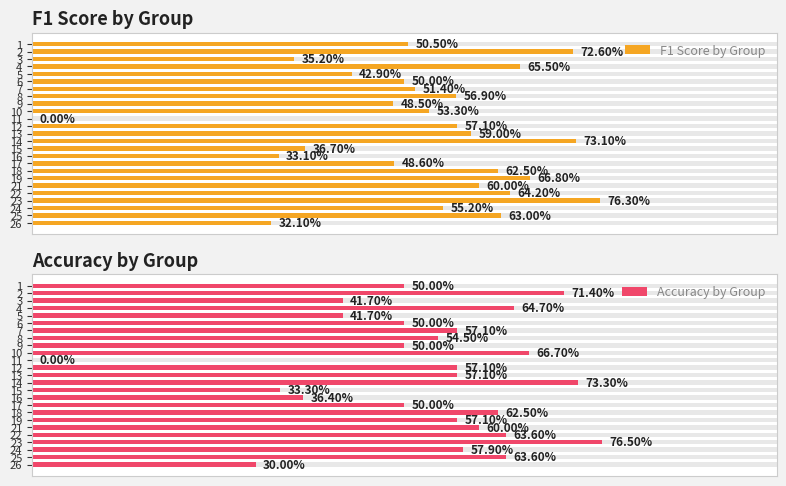

Reading left to right, extract all data points from this chart.

F1 Score by Group: 0.5	0.7	0.4	0.7	0.4	0.5	0.5	0.6	0.5	0.5	0.0	0.6	0.6	0.7	0.4	0.3	0.5	0.6	0.7	0.6	0.6	0.8	0.6	0.6	0.3
Accuracy by Group: 0.5	0.7	0.4	0.6	0.4	0.5	0.6	0.5	0.5	0.7	0.0	0.6	0.6	0.7	0.3	0.4	0.5	0.6	0.6	0.6	0.6	0.8	0.6	0.6	0.3